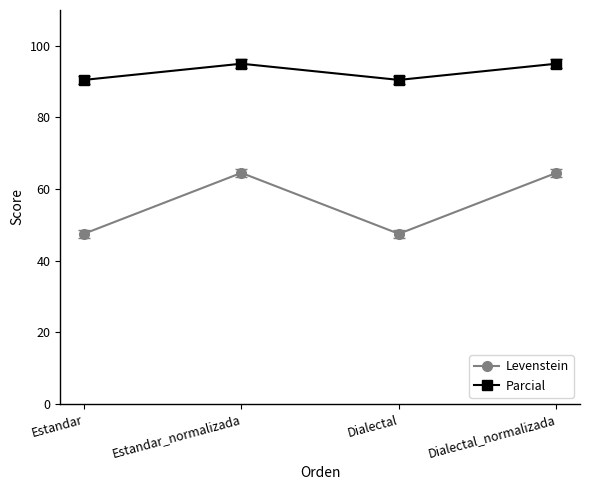

What position from the left is Dialectal_normalizada?

4